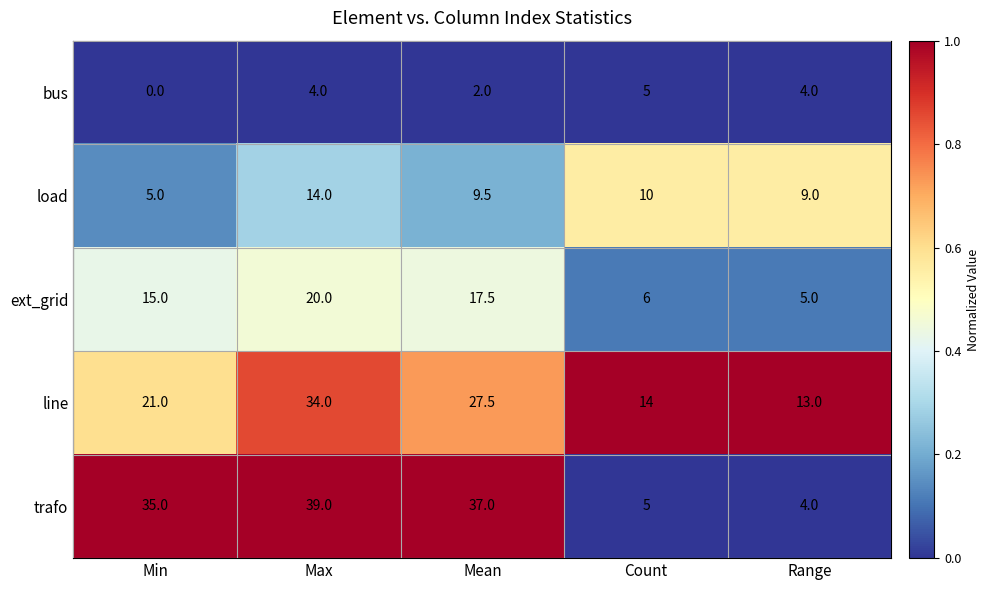

What is the total value across all series at Max?

111.0